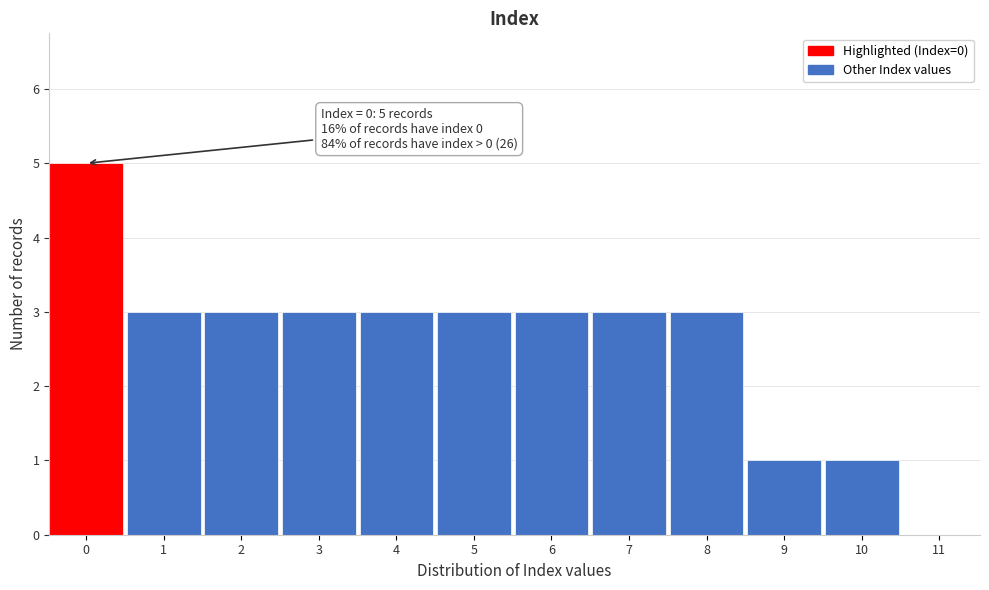

Reading left to right, extract all data points from this chart.

0=5	1=3	2=3	3=3	4=3	5=3	6=3	7=3	8=3	9=1	10=1	11=0